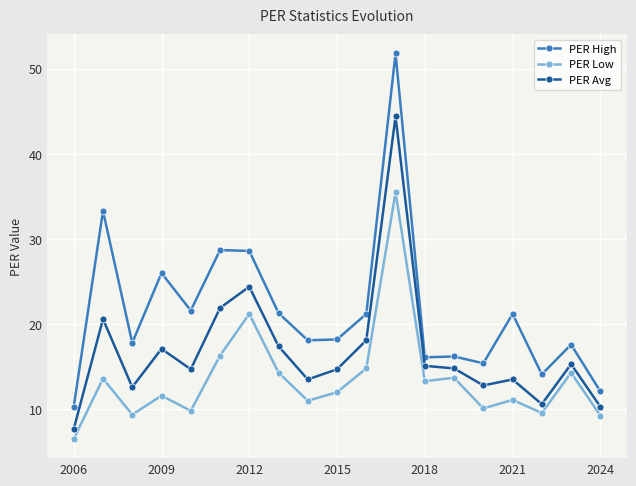

Which series has the largest total across all categories?

PER High